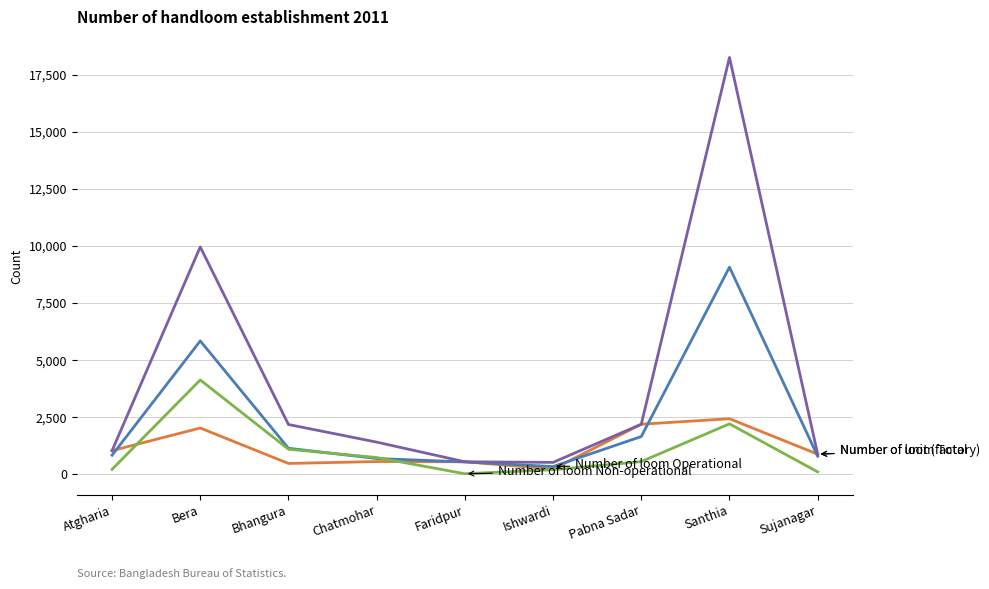

At which category is the sum across all series the highest?

Santhia